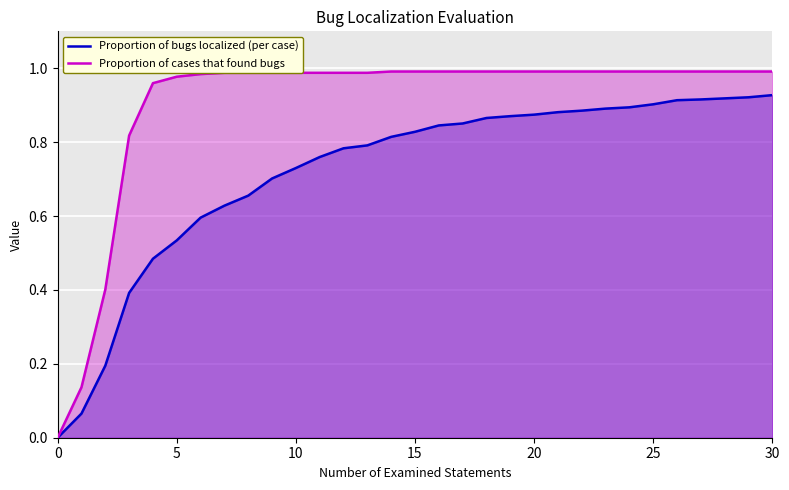

The value of Proportion of cases that found bugs at 0 is -0.5. True or false?

False